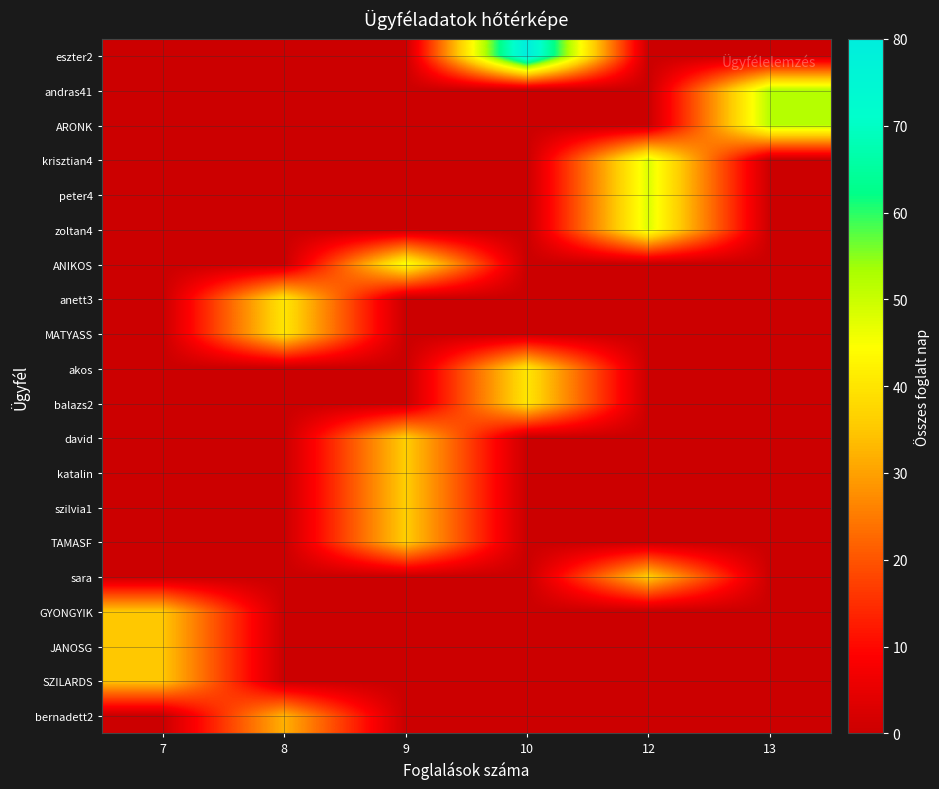

How many distinct data groups are displayed?

20